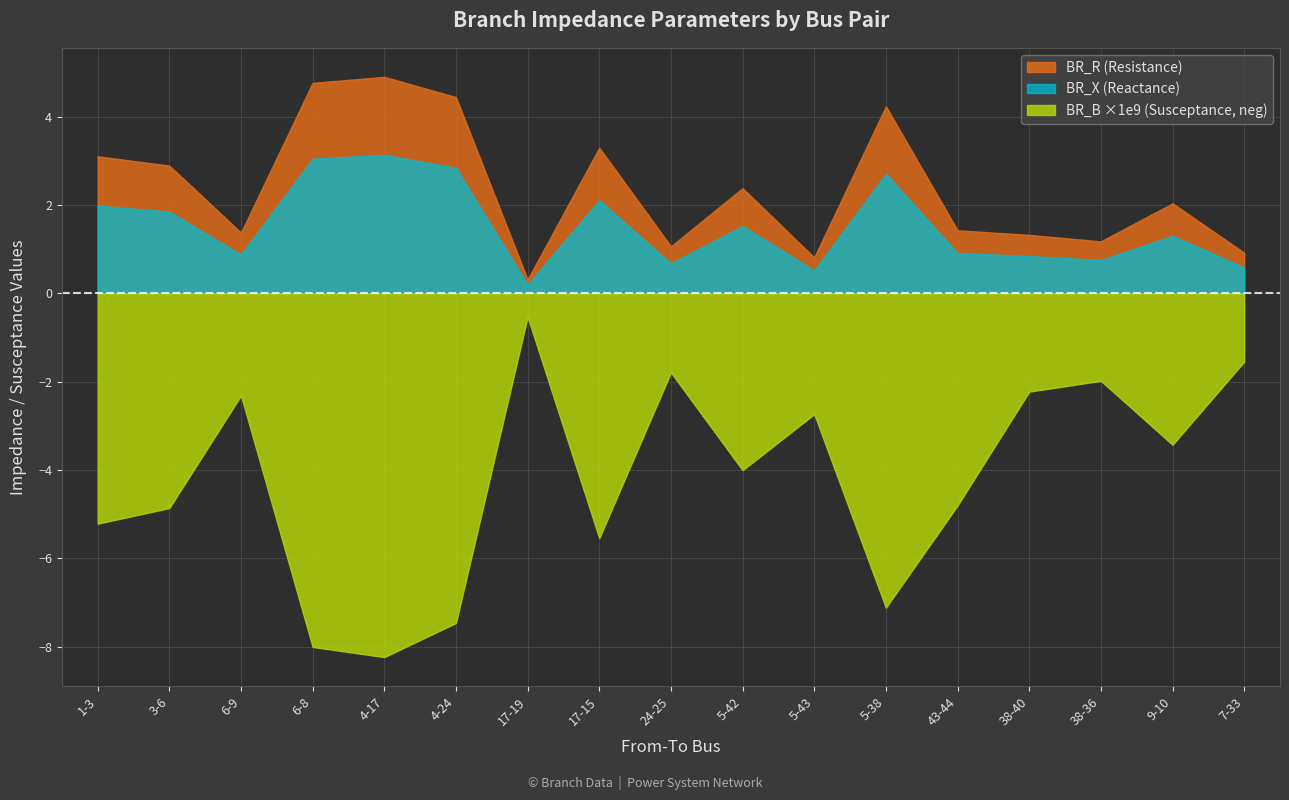

True or false: BR_X has a value of 1.4 at 1-3.

False